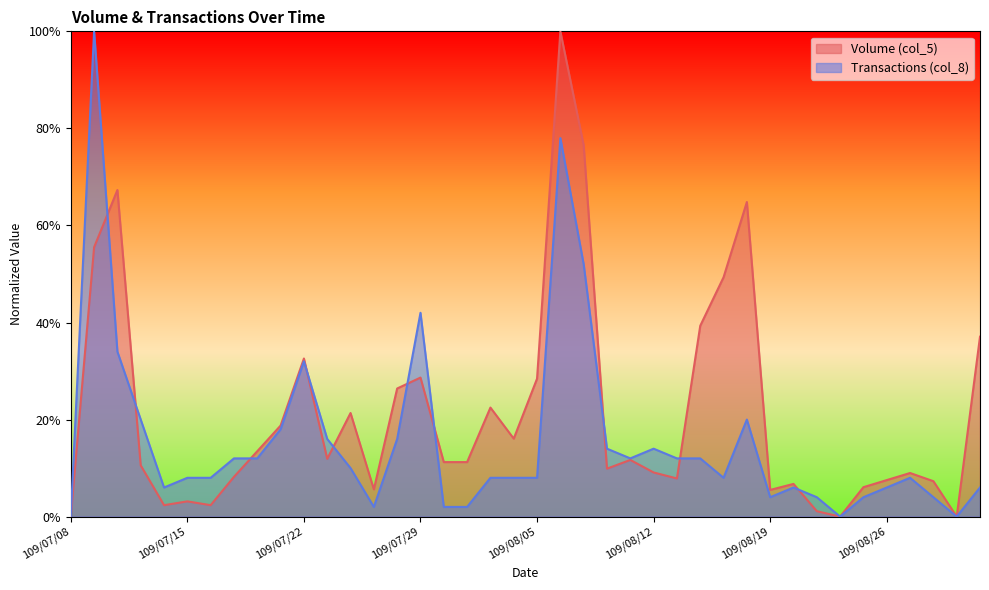

What is the maximum value shown in the chart?

1.0